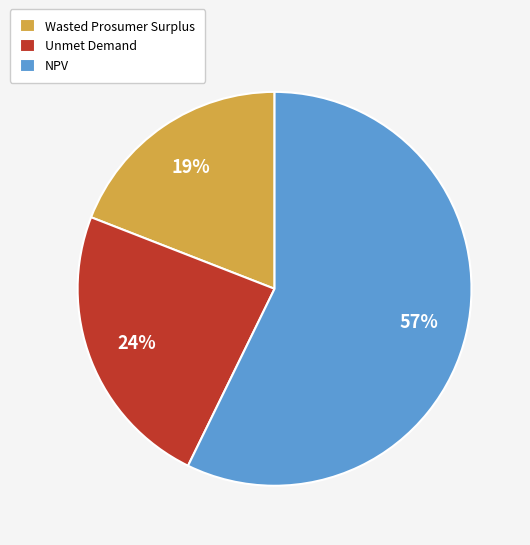

Do NPV and Unmet Demand together represent more than half of the pie?

Yes